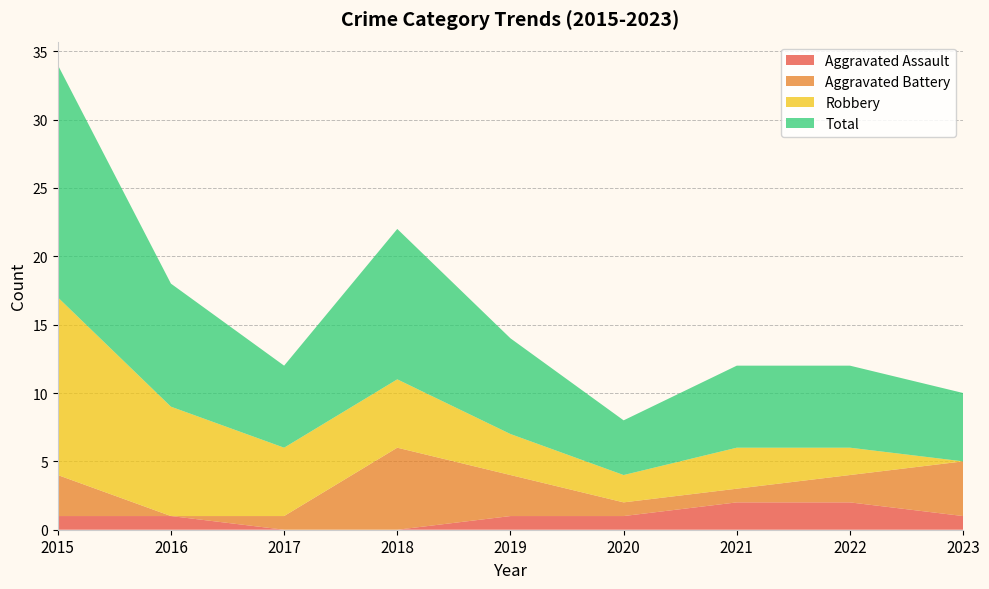

Reading left to right, transcribe all the data shown in this chart.

Aggravated Assault: 2015=1	2016=1	2017=0	2018=0	2019=1	2020=1	2021=2	2022=2	2023=1
Aggravated Battery: 2015=3	2016=0	2017=1	2018=6	2019=3	2020=1	2021=1	2022=2	2023=4
Robbery: 2015=13	2016=8	2017=5	2018=5	2019=3	2020=2	2021=3	2022=2	2023=0
Total: 2015=17	2016=9	2017=6	2018=11	2019=7	2020=4	2021=6	2022=6	2023=5